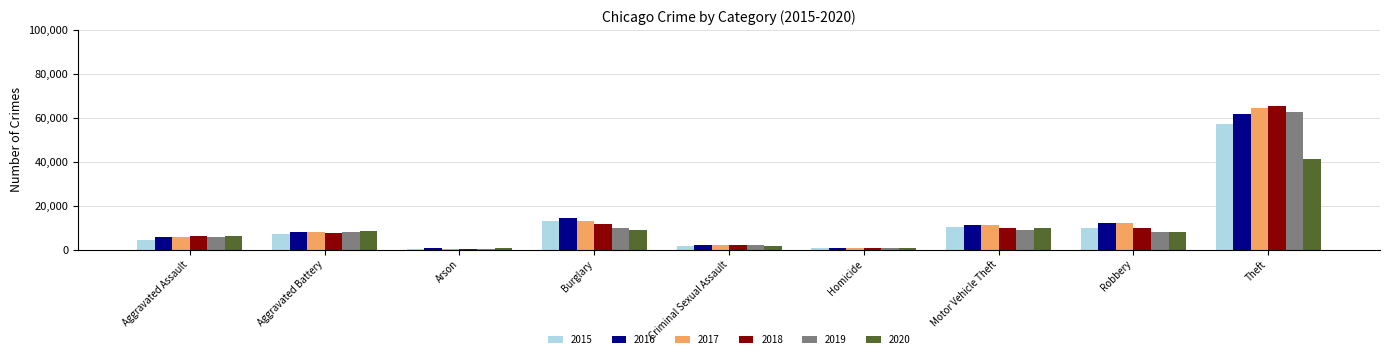

Read the 2017 value at Aggravated Assault, to the nearest 10.

5790